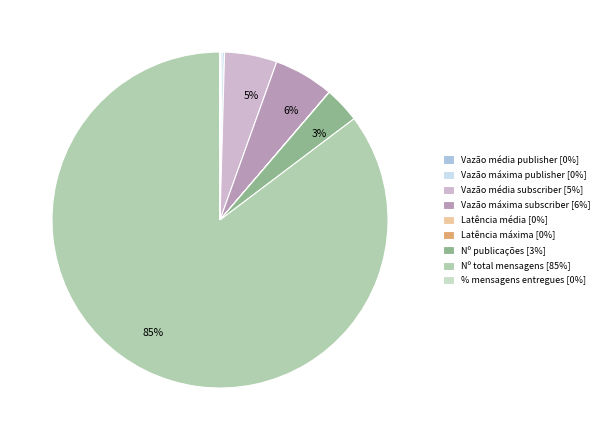

What percentage is NOT represented by % mensagens entregues?

100.0%